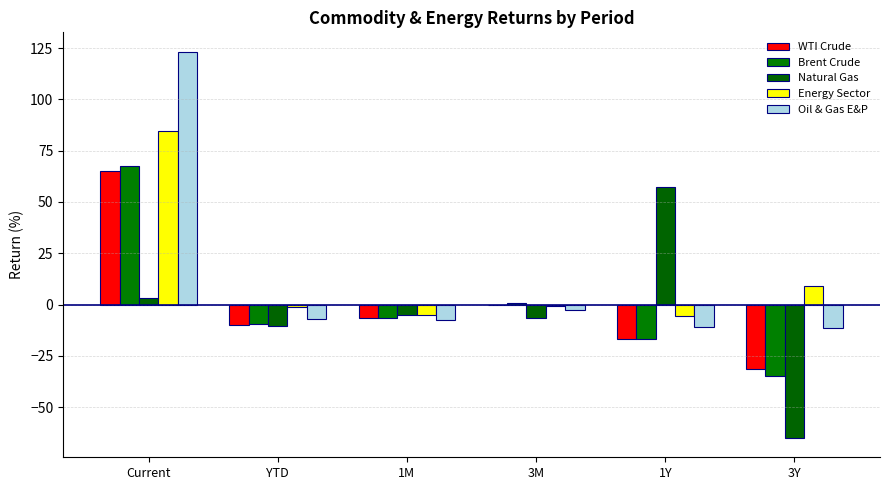

The WTI Crude series shows -6.6 at 1M. True or false?

True